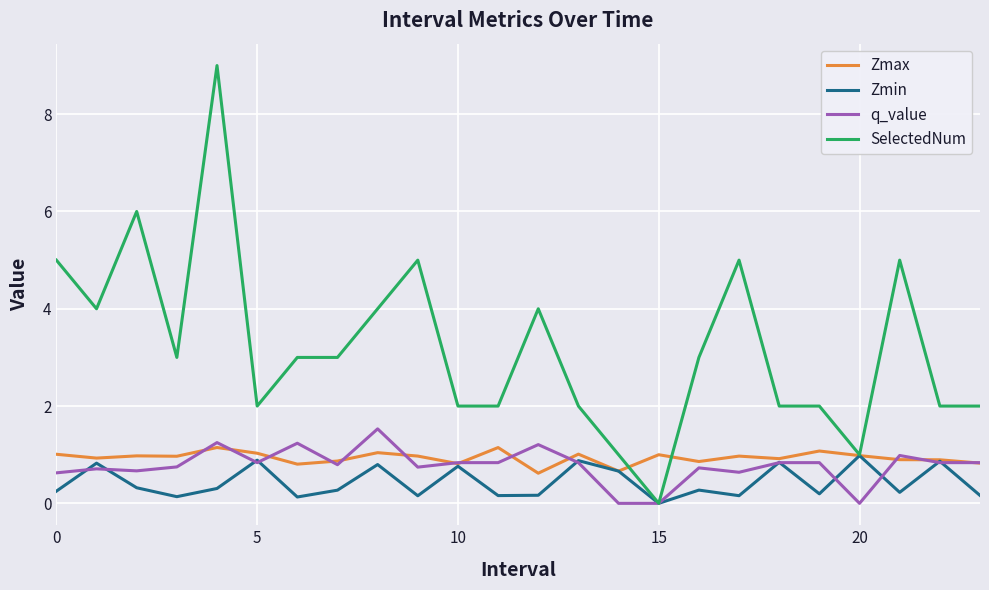

Rank the series by their maximum value, from lowest to highest.

Zmin, Zmax, q_value, SelectedNum